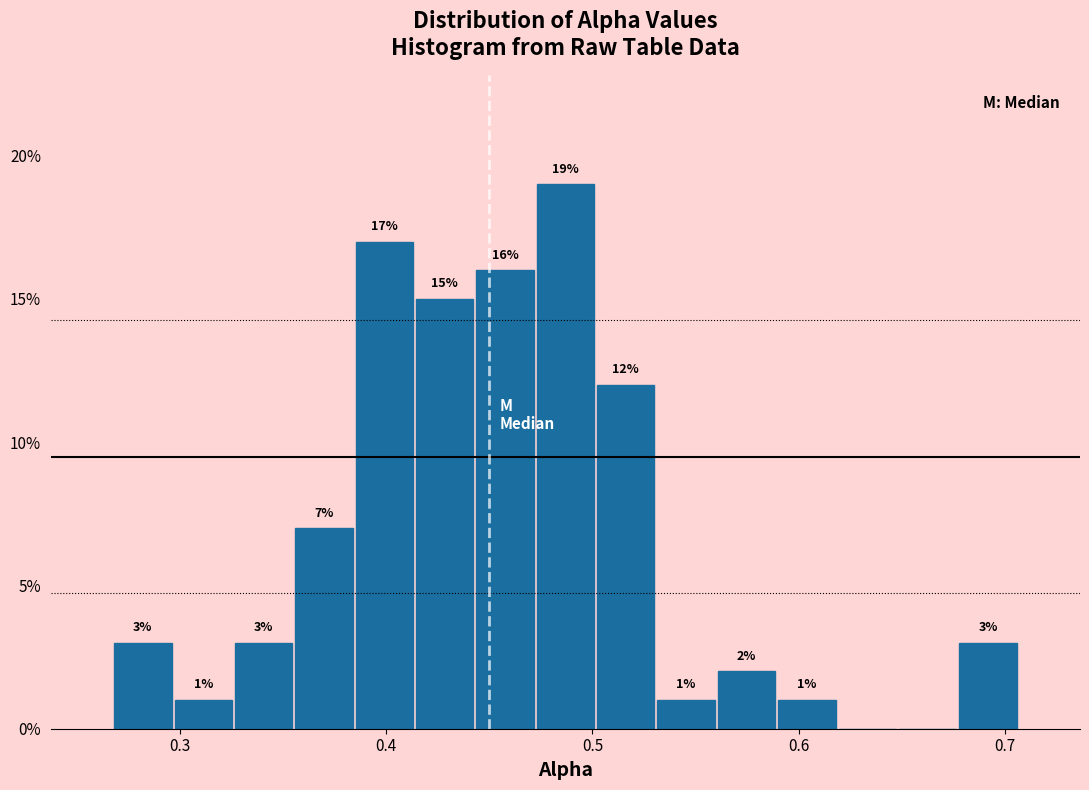

Read against the x-axis, roughly where is the centre of the tallest bar?

0.49